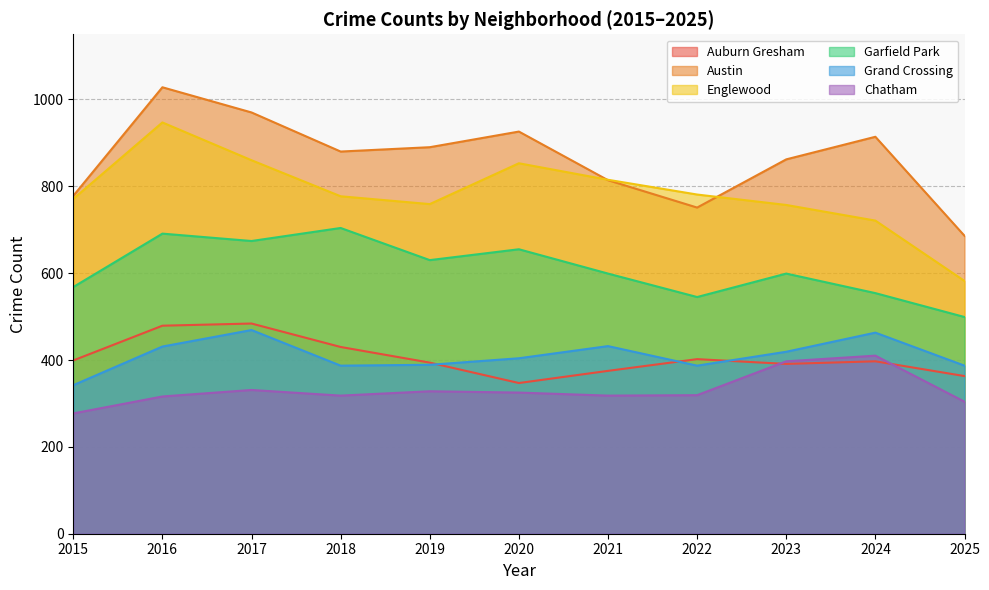

True or false: Englewood has more than 1 points higher than both neighbors.

True